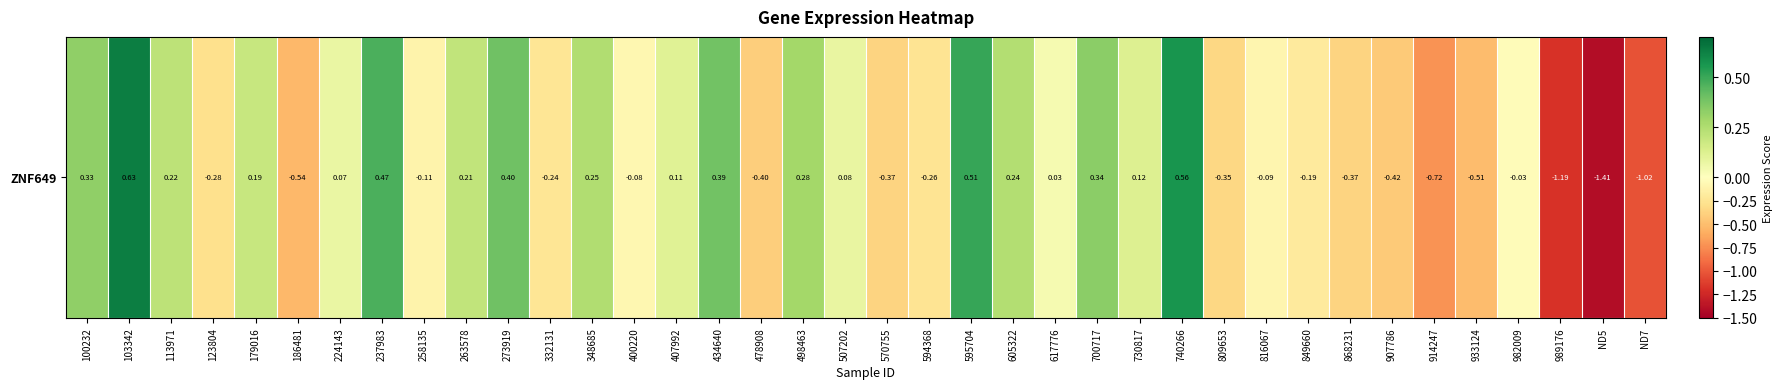

Is it true that the value at 914247 is -0.7?

True